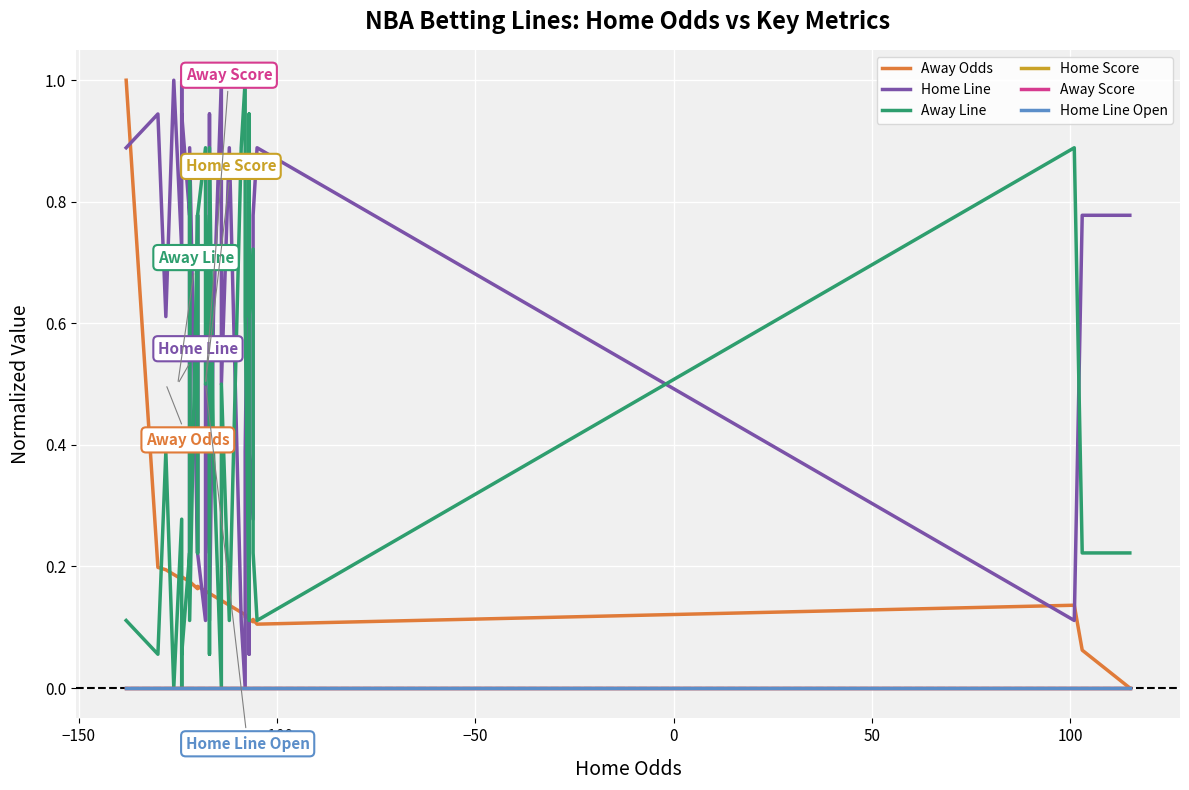

At how many categories does at least one series exceed 0?

40